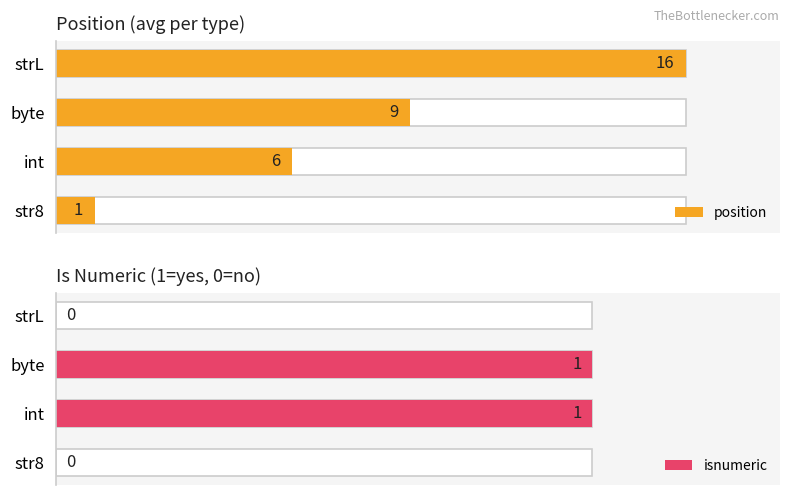

Is it true that isnumeric equals 0 at str8?

False